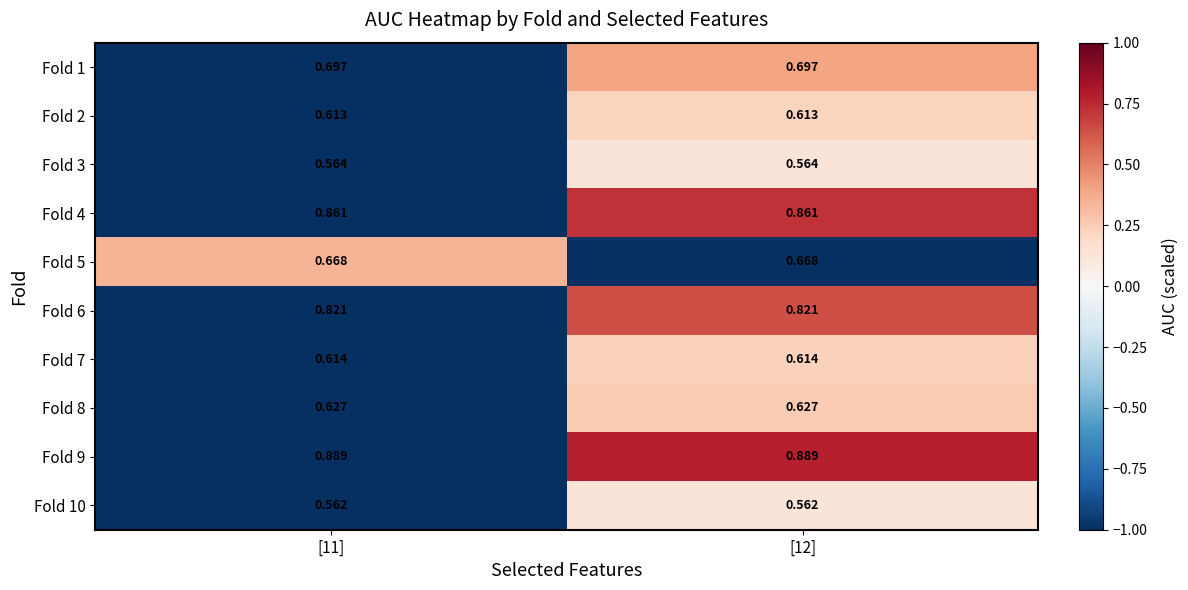

Is the value of Fold 10 at [12] greater than the value of Fold 3 at [12]?

No